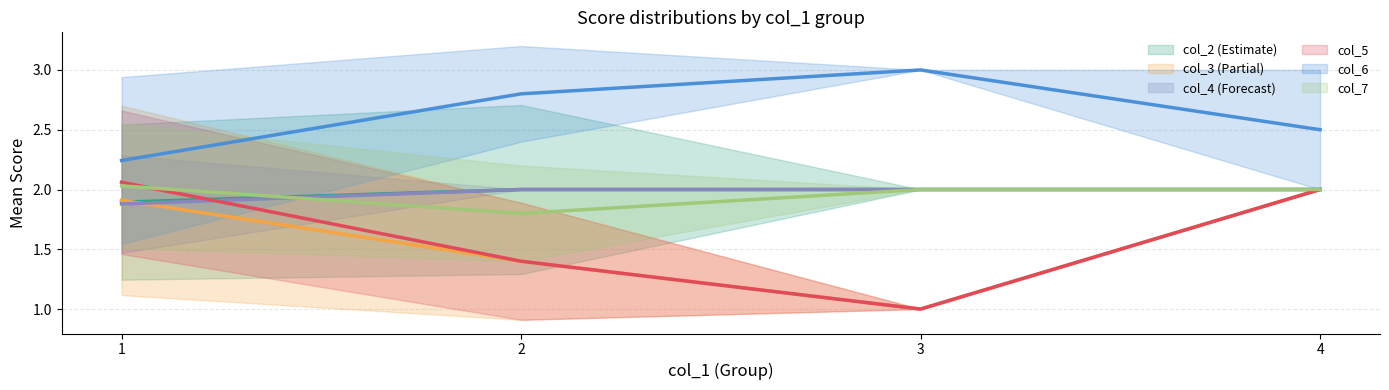

True or false: col_6_mean and col_4_mean intersect in this chart.

False